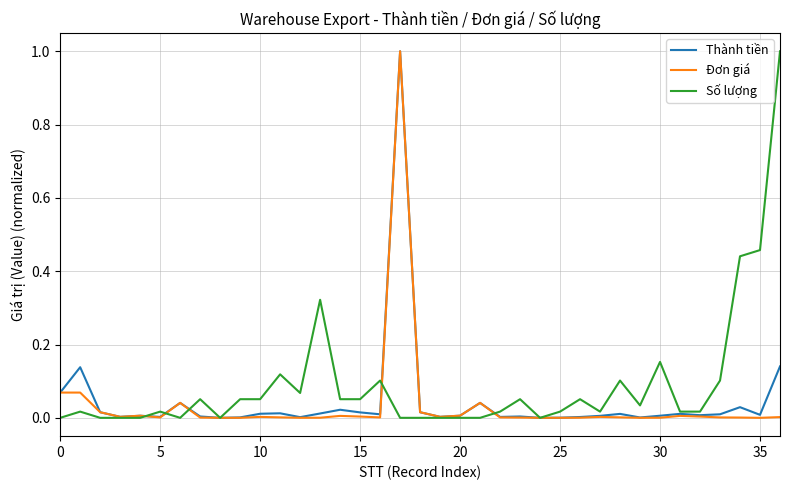

Which series has the largest total across all categories?

Số lượng